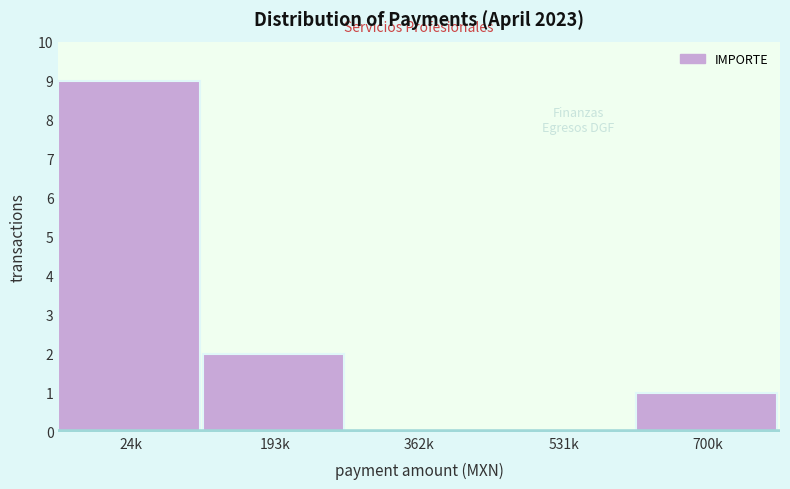

Reading left to right, list all the values displayed in this chart.

24k=9	193k=2	362k=0	531k=0	700k=1